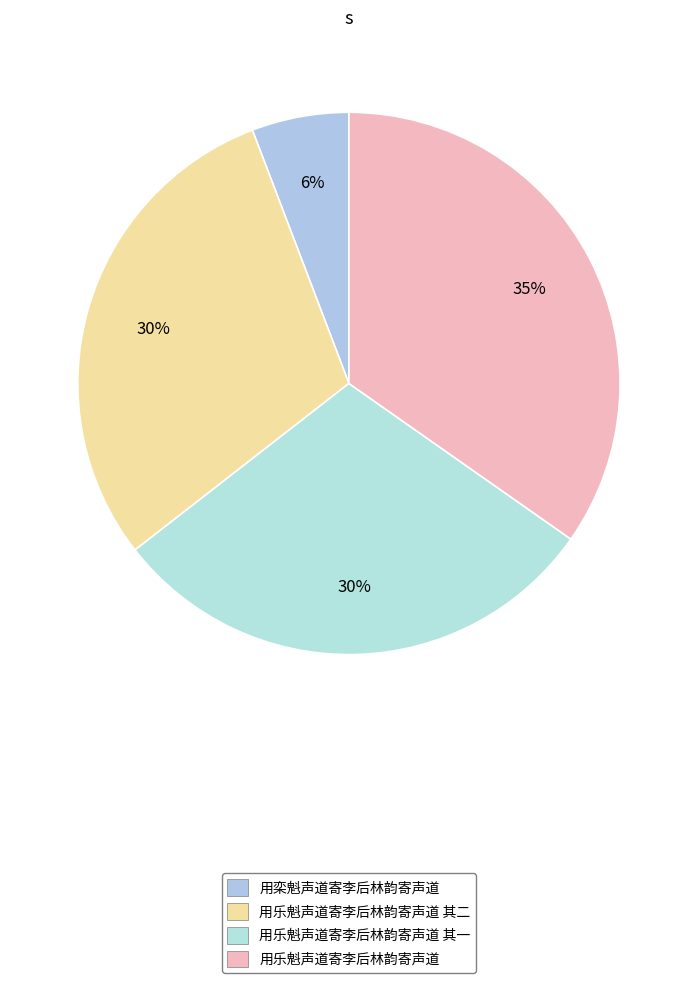

Count the number of slices in the pie.

4